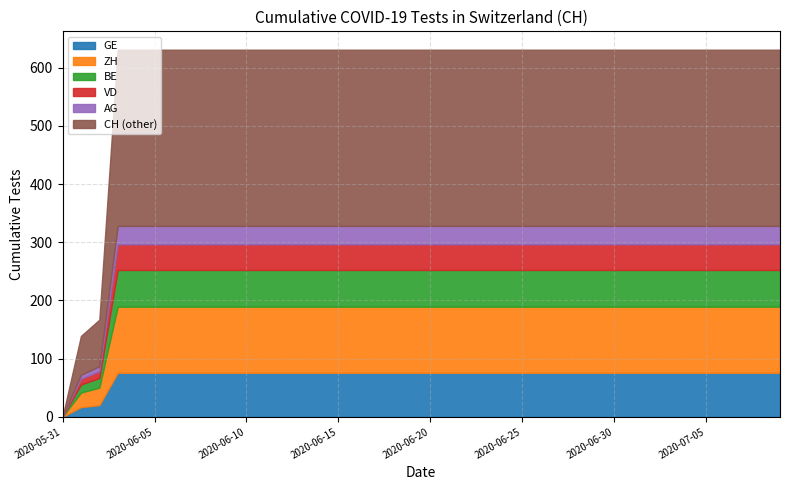

True or false: CH and GE intersect in this chart.

False